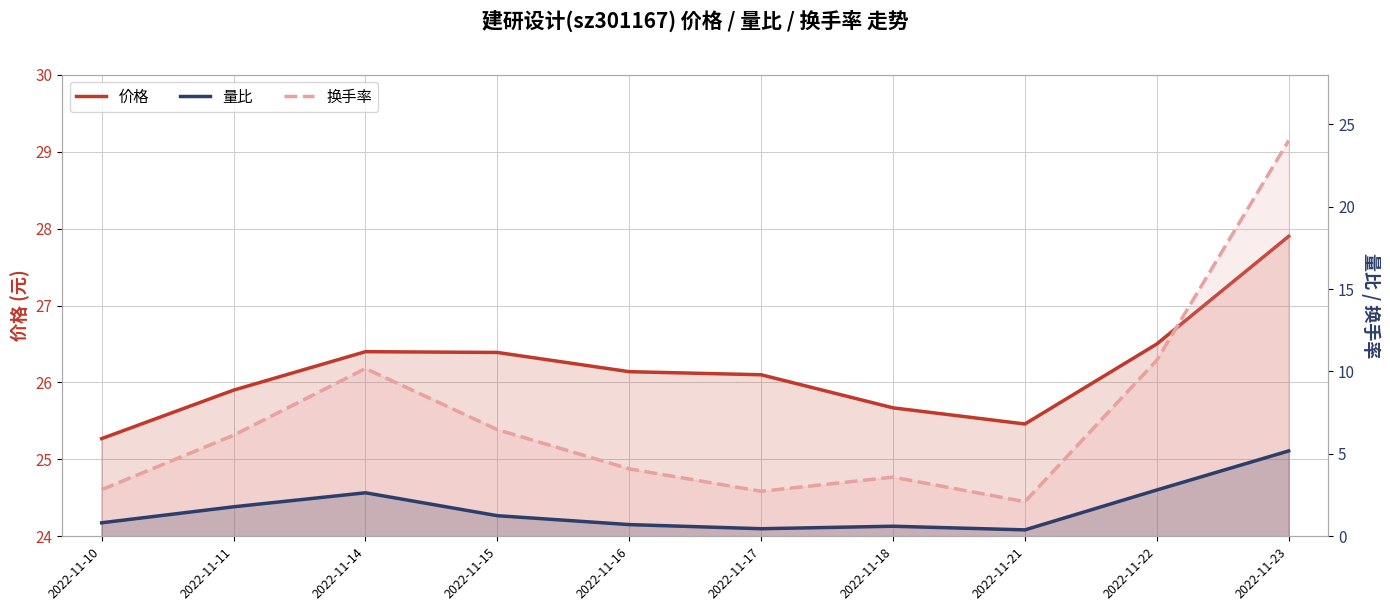

Which has a higher value, 2022-11-11 or 2022-11-23?

2022-11-23